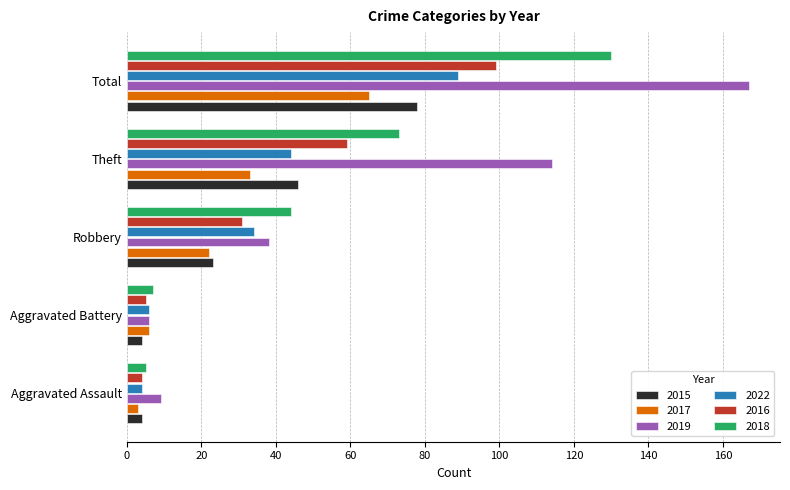

The value of 2022 at Robbery is 21. True or false?

False